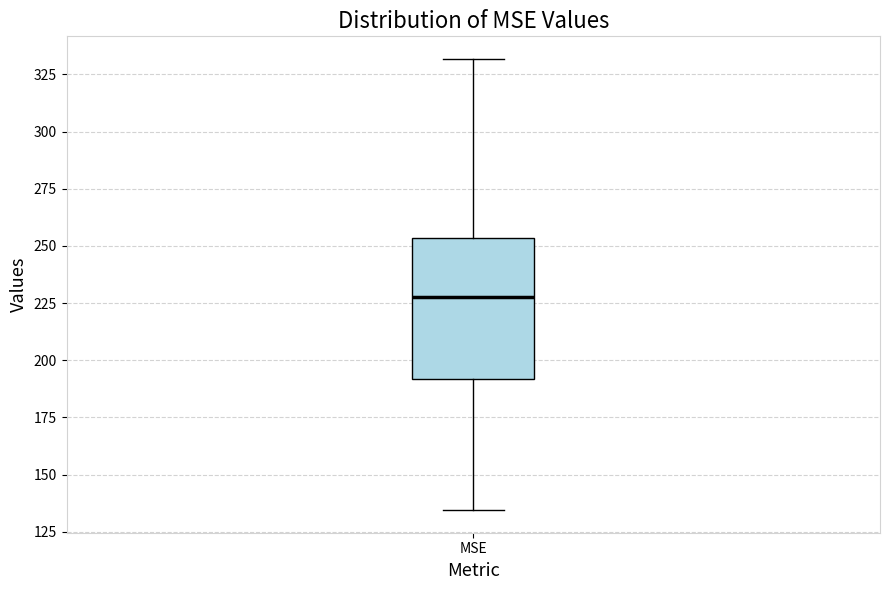

Where does the lower whisker of the box for MSE end on the y-axis? The values are not printed on the chart, so give them approximately, as read against the axis.

135